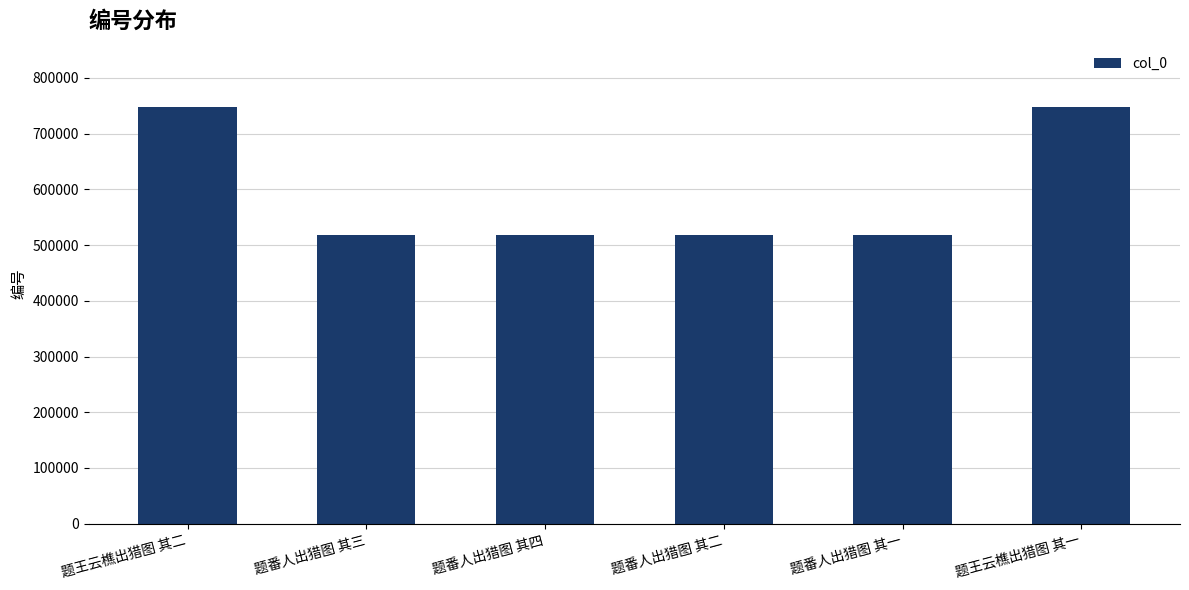

What is the minimum value shown in the chart?

518175